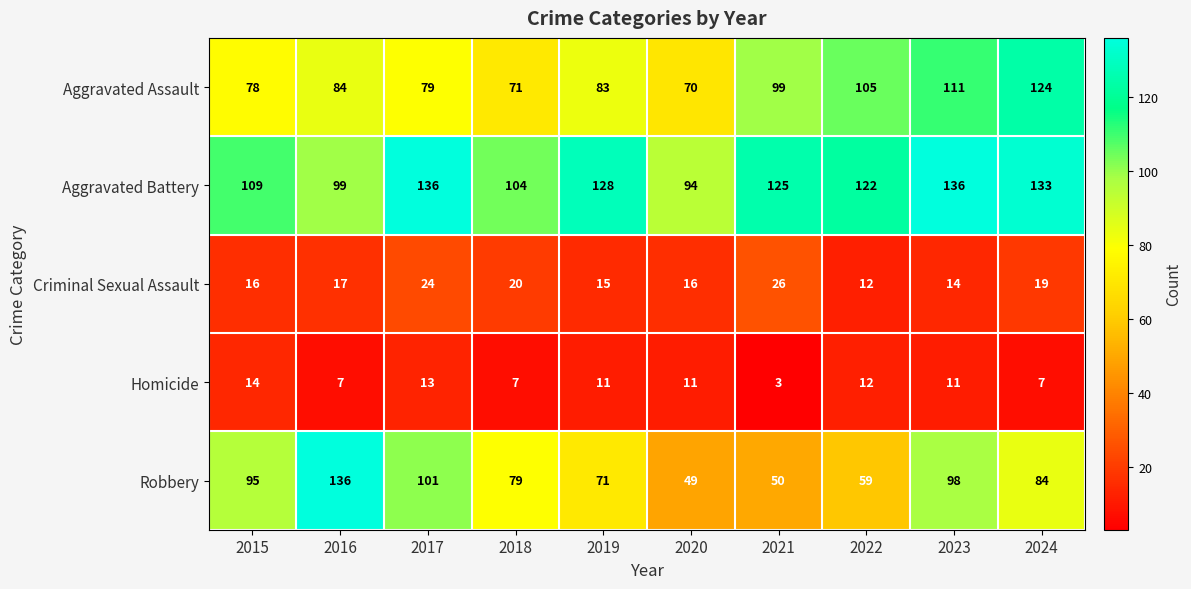

What is the sum of the Robbery values at 2023 and 2016?

234